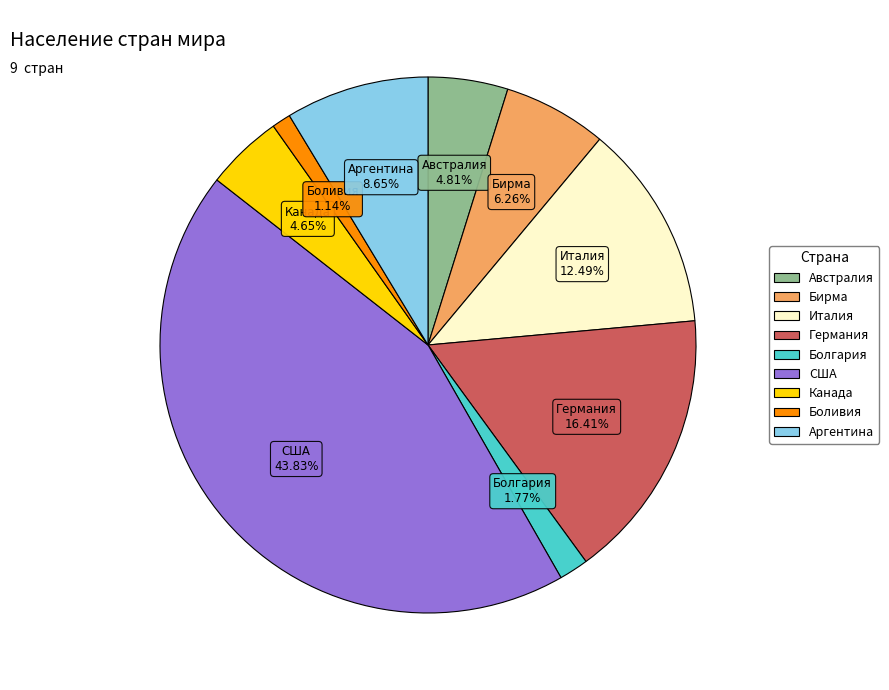

Is there a majority slice in this chart?

No